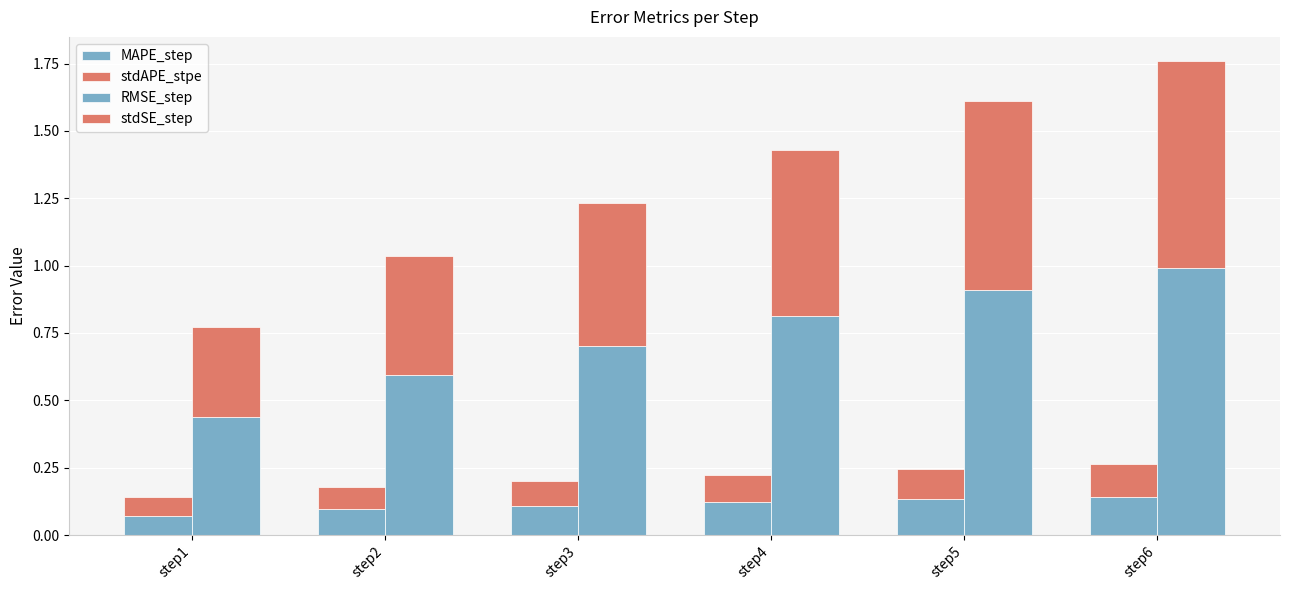

What is the approximate value of RMSE_step at step4?

0.8